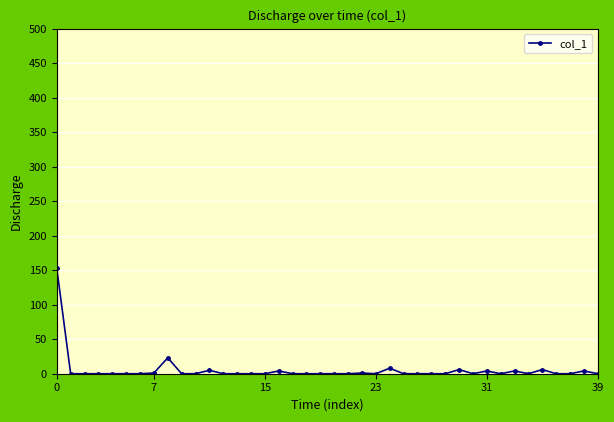

What is the sum of all values?

218.8